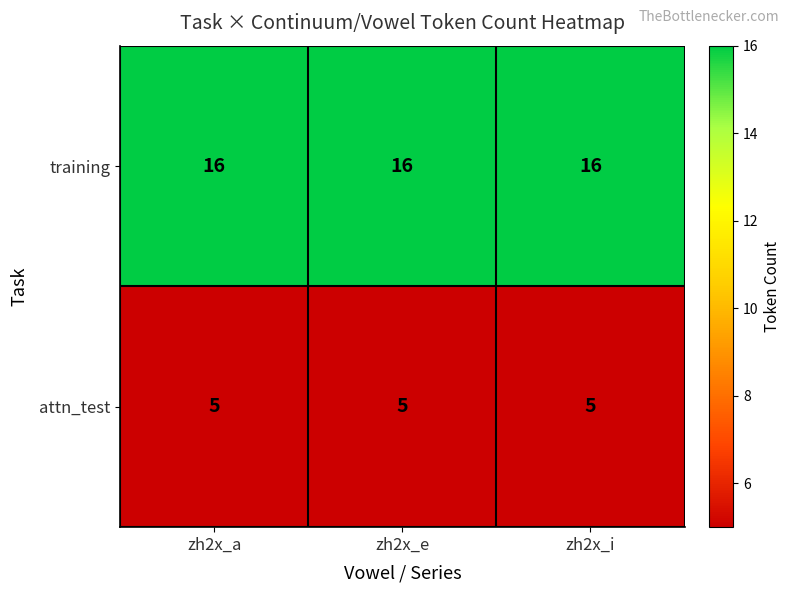

What is the spread (max minus min) of values at zh2x_a?

11